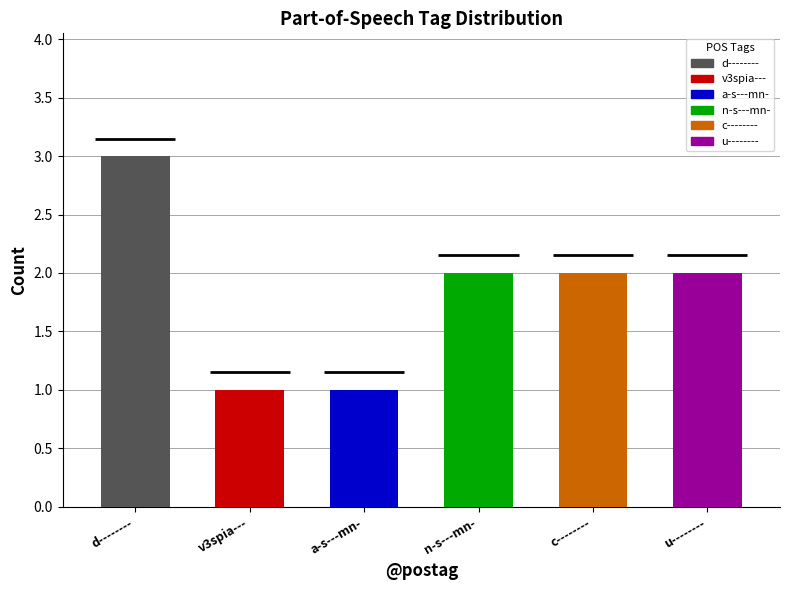

List the labels in order of value, largest first.

d--------, n-s---mn-, c--------, u--------, v3spia---, a-s---mn-